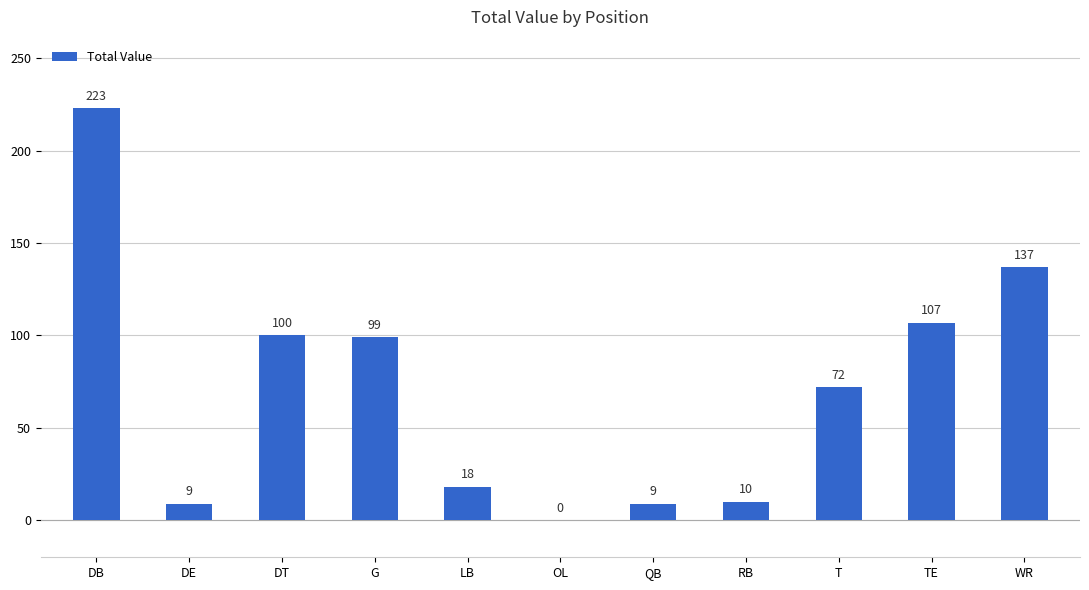

What is the difference between the values at DT and LB?

82